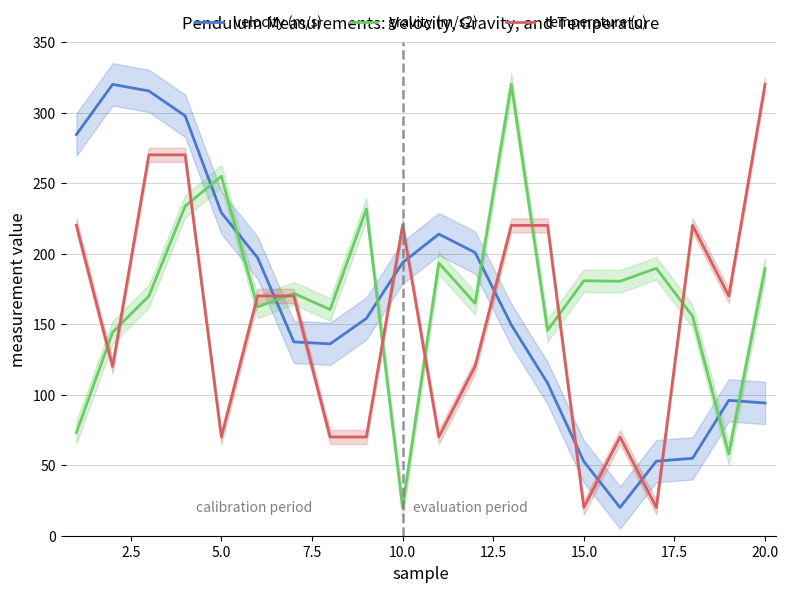

How many interior local peaks does the gravity (m/s2) series have?

7